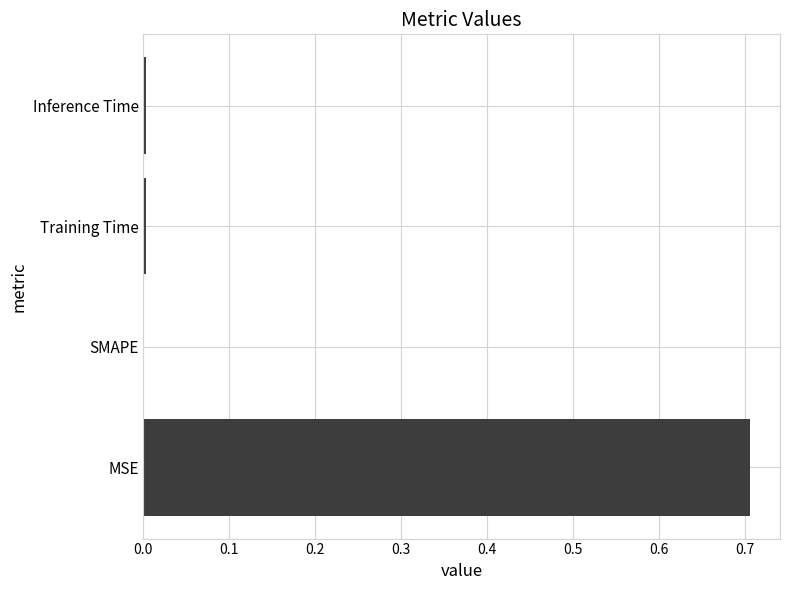

Are the bars grouped side by side (vs. stacked)?

No